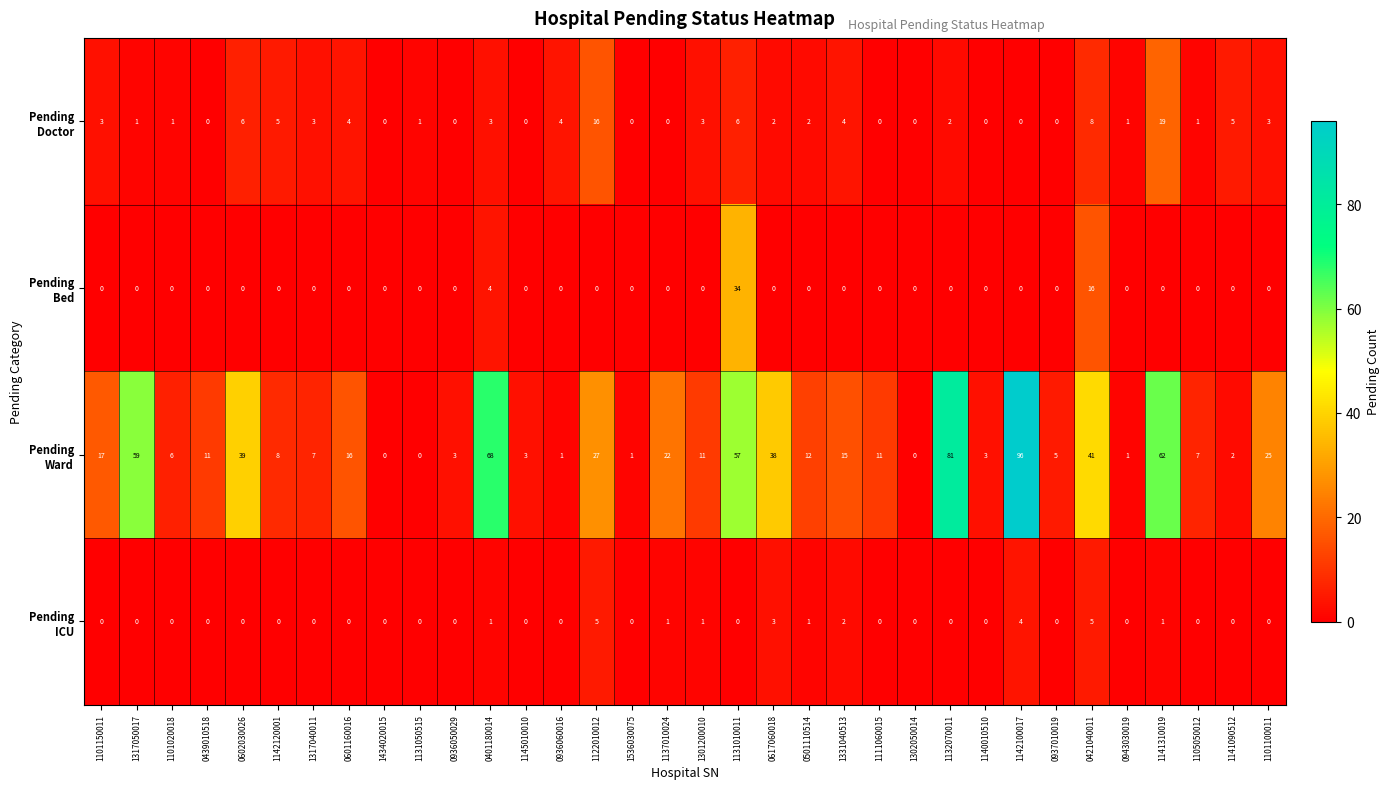

What is the spread (max minus min) of values at 1101150011?

17